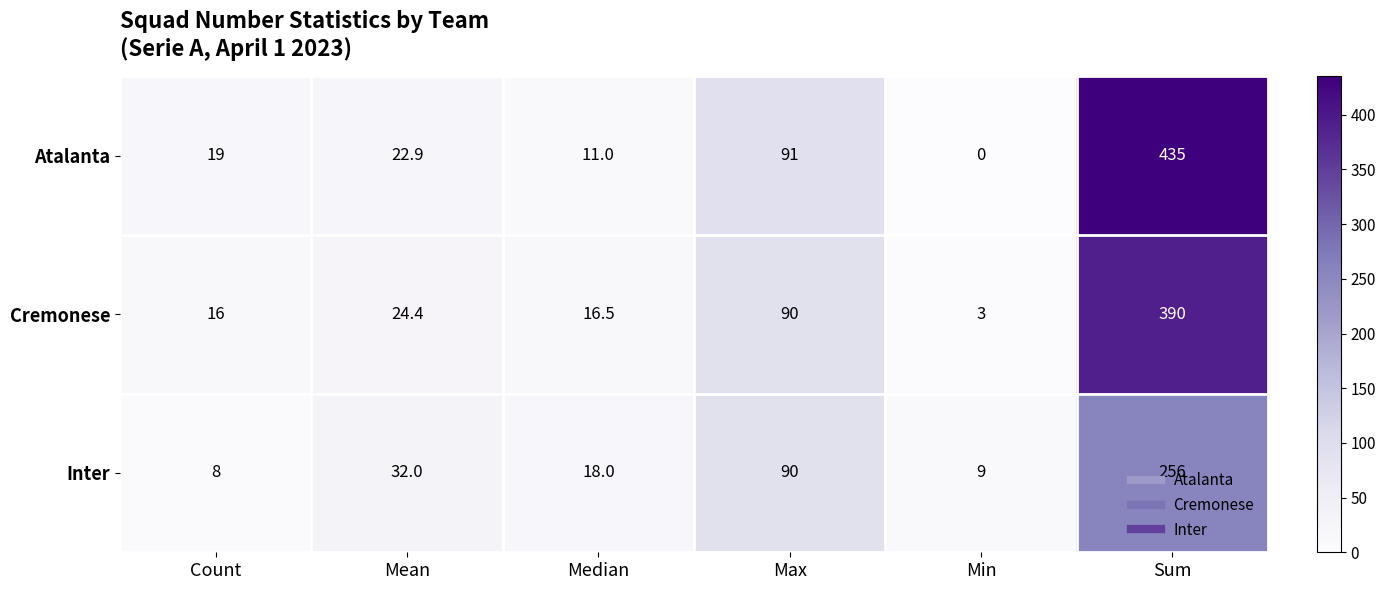

At which category is the sum across all series the highest?

Sum